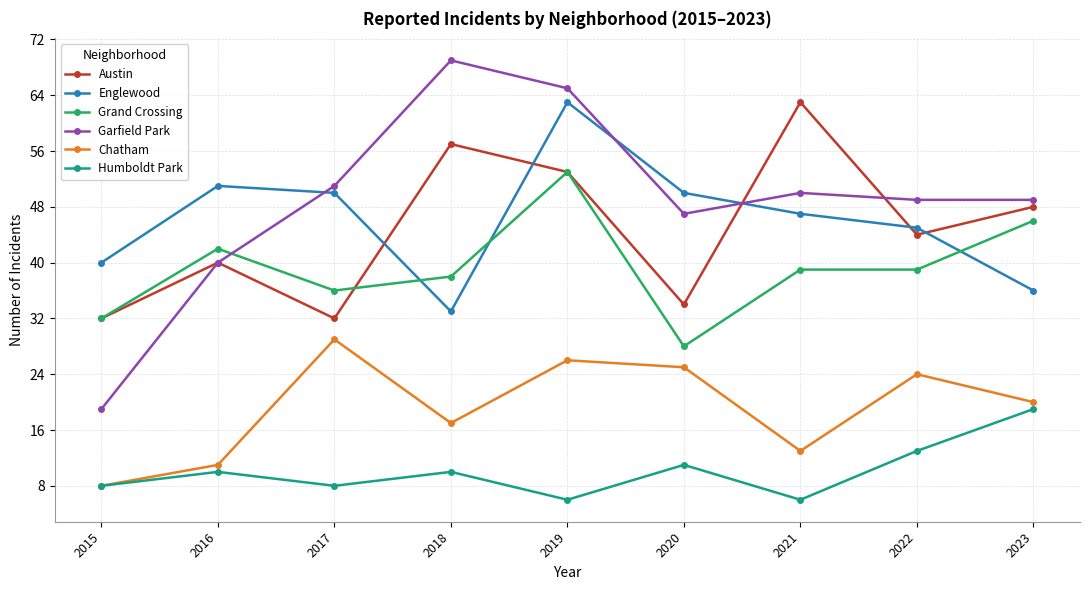

Count the number of data series in this chart.

6